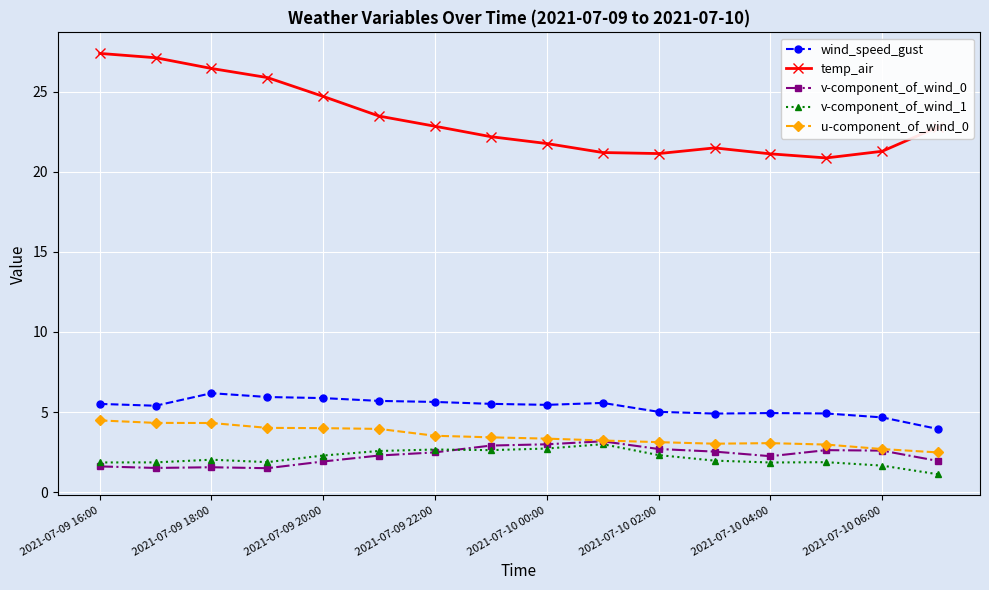

What is the highest value of the temp_air series?

27.4